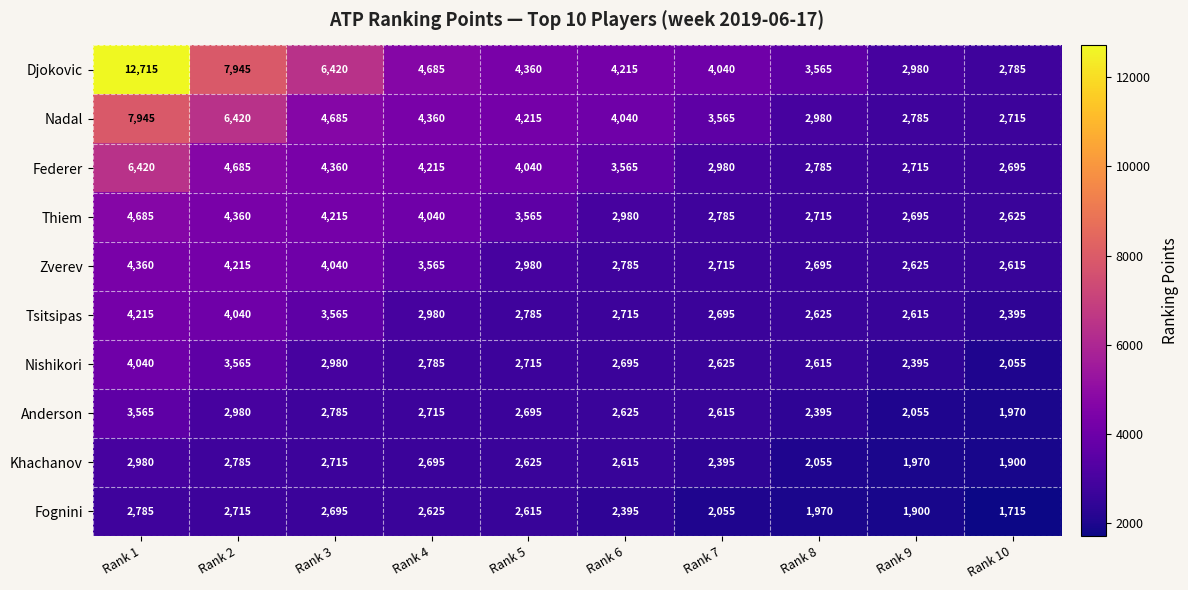

Which category has the lowest value across all series?

Rank 10